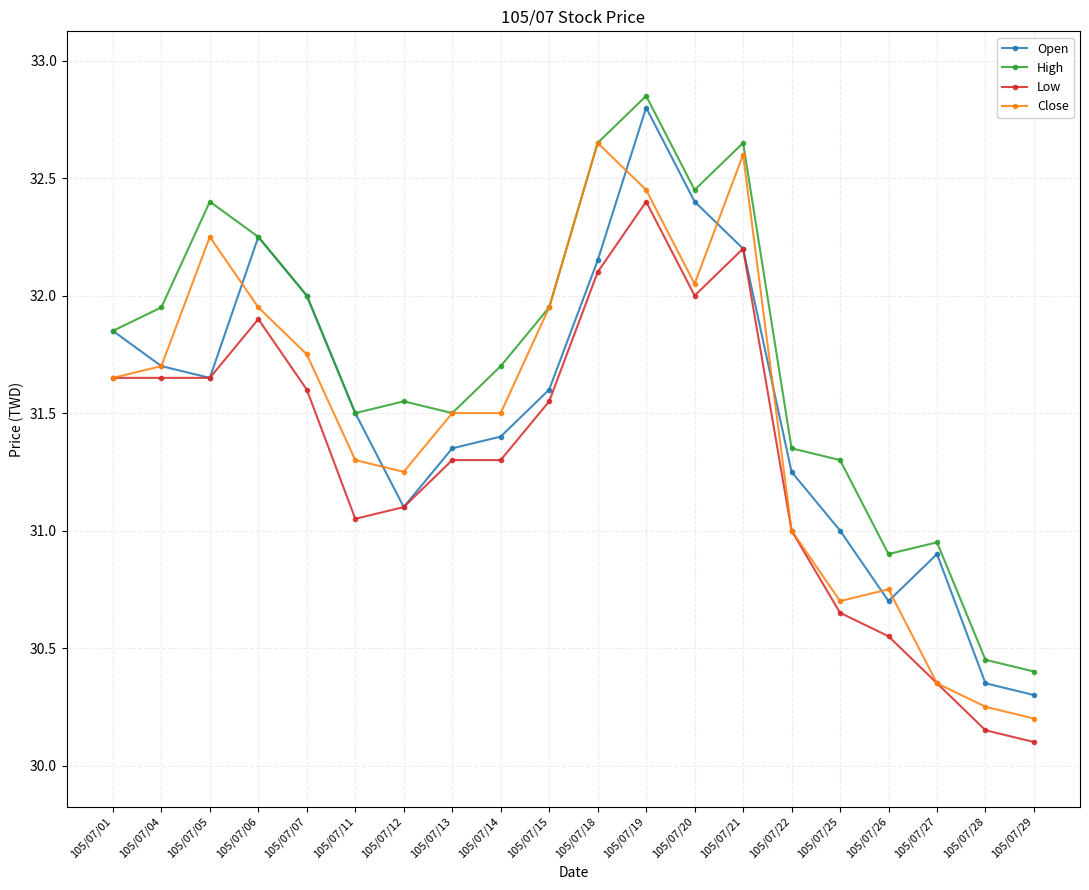

At which category is the sum across all series the highest?

105/07/19